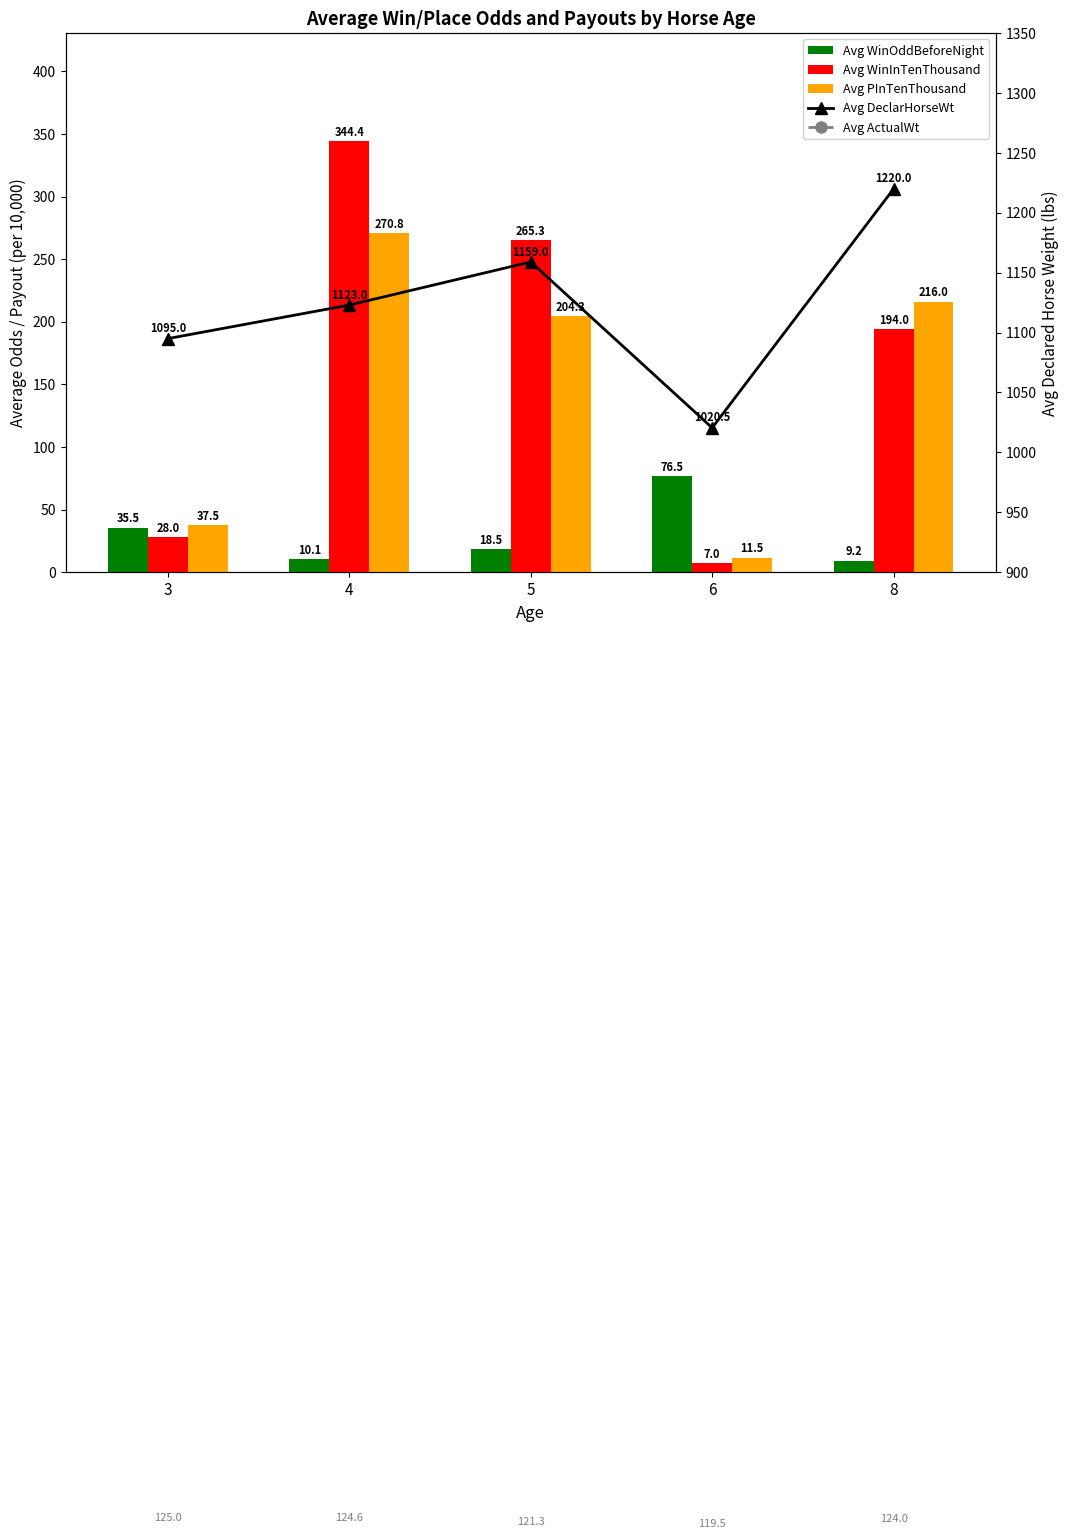

Is it true that Avg PInTenThousand equals 61.2 at 3?

False